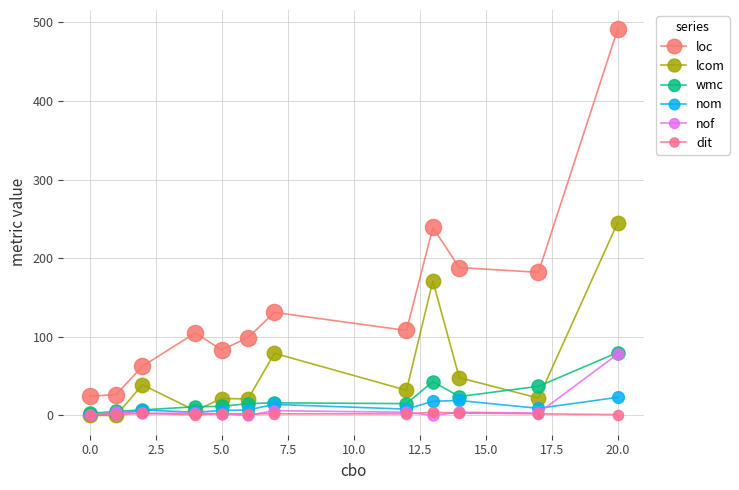

At how many categories does at least one series exceed 423?

1